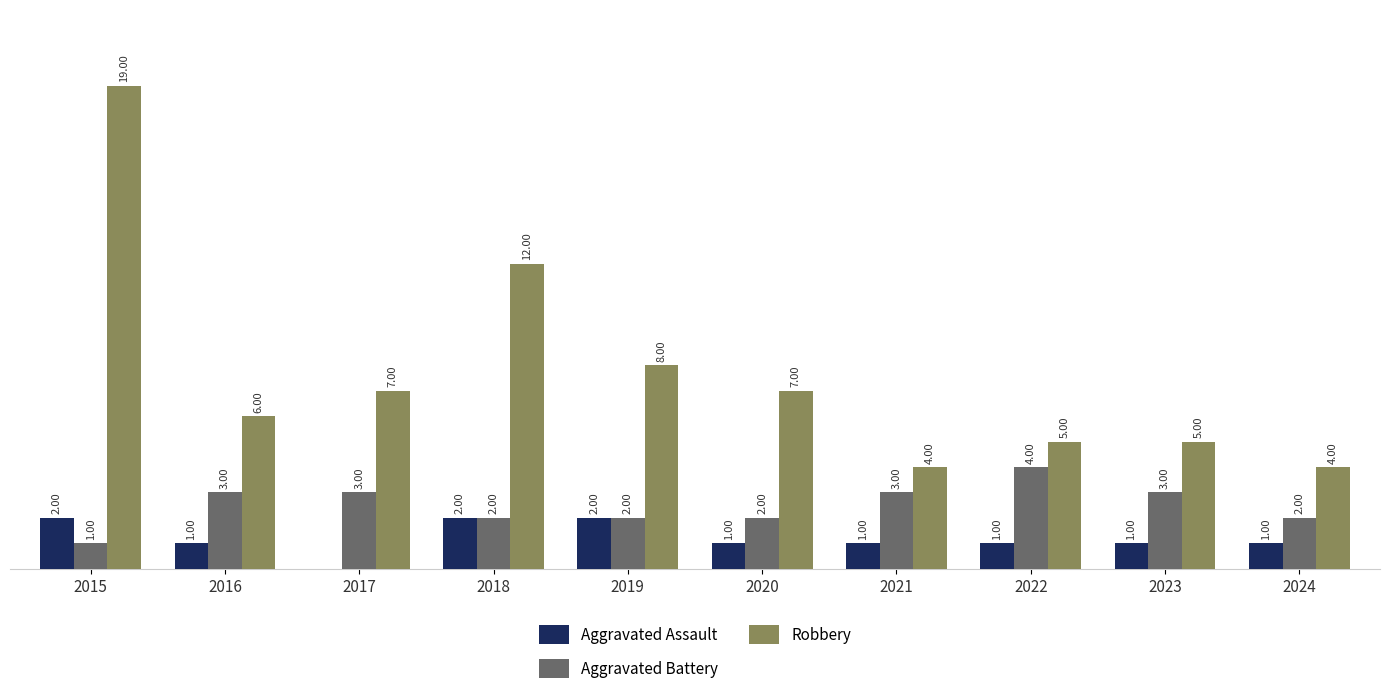

Which series has the widest spread of values?

Robbery